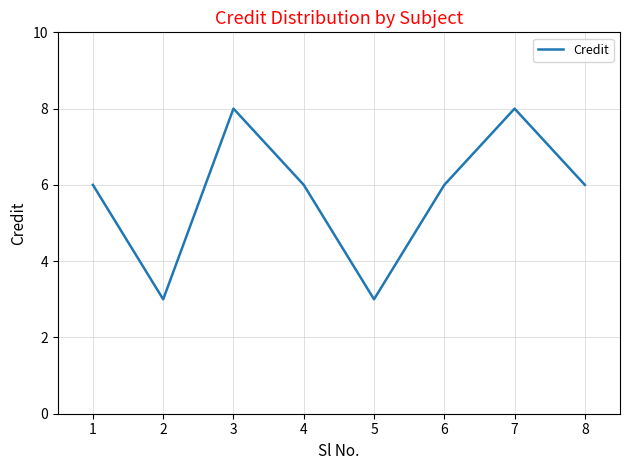

What is the sum of the values at 1 and 4?

12